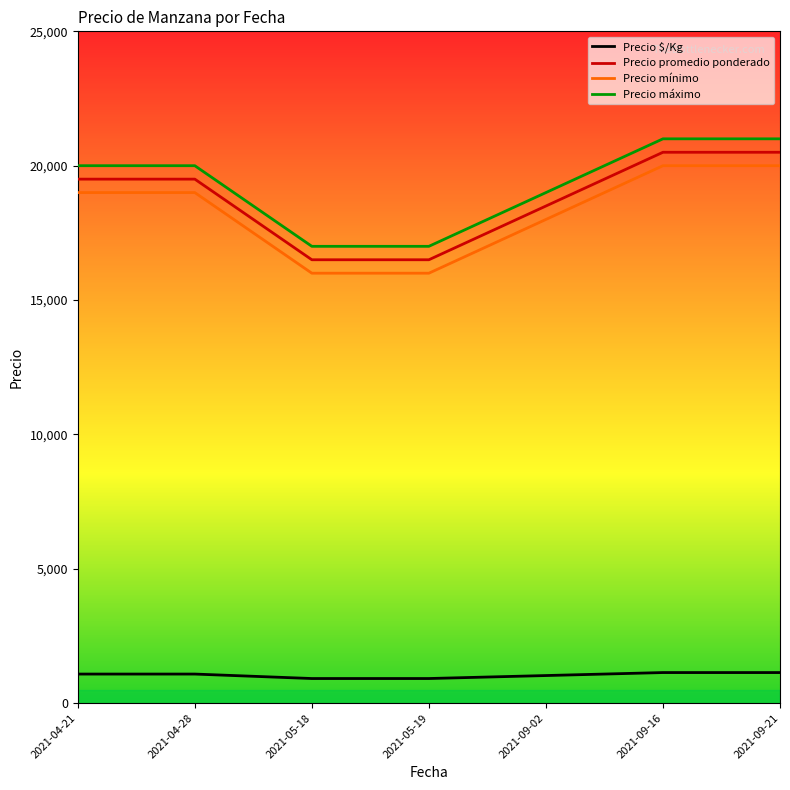

At which label is Precio mínimo closest to 18000?

2021-09-02